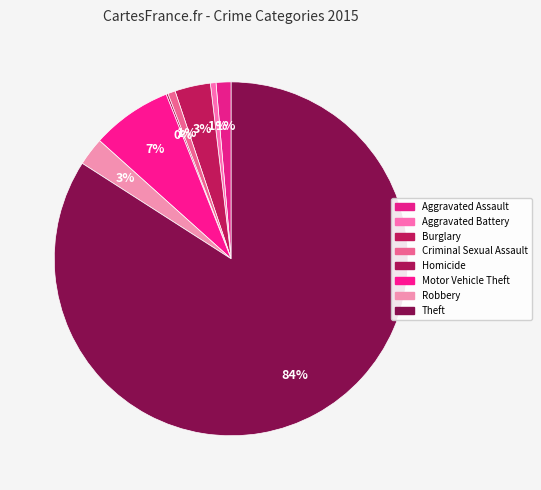

Which category has the smallest portion of the pie?

Homicide